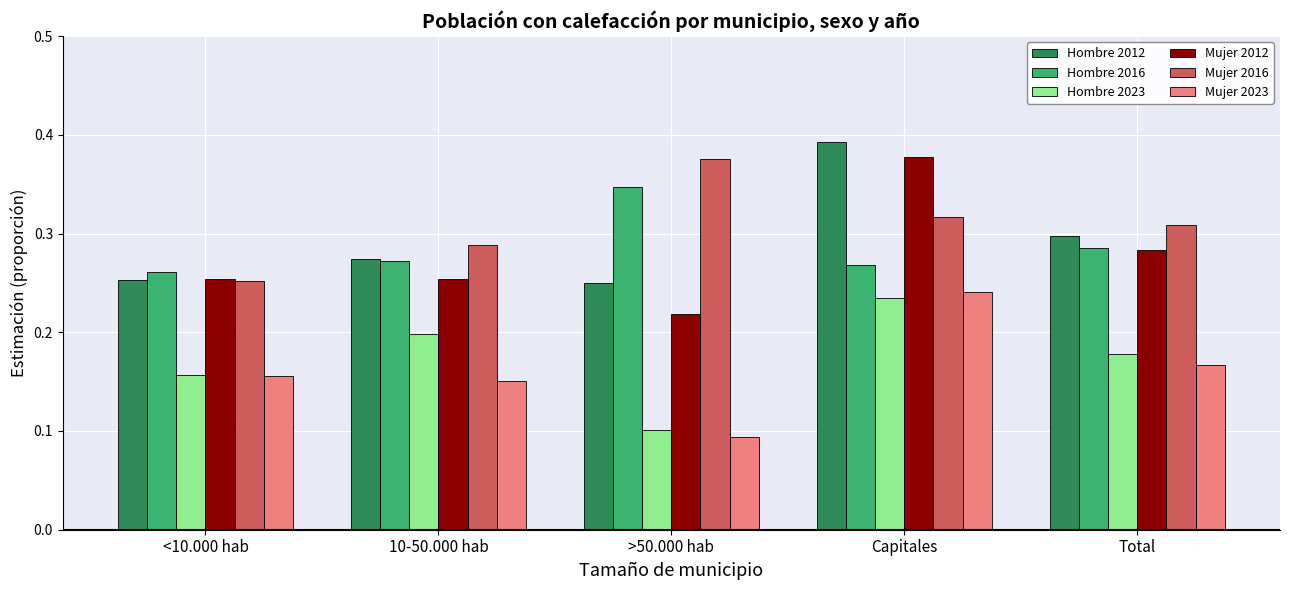

At which label is Mujer 2023 closest to 0?

>50.000 hab